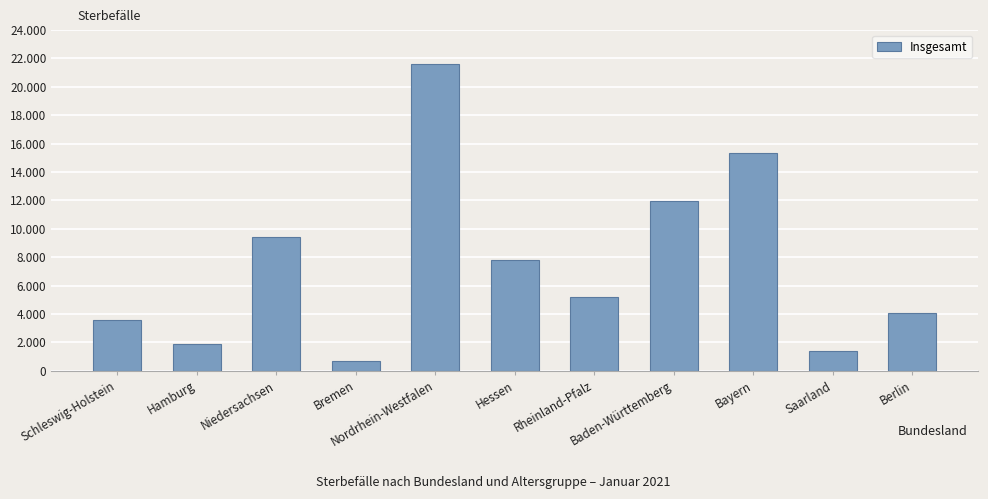

At which label does the data first exceed 5190?

Niedersachsen